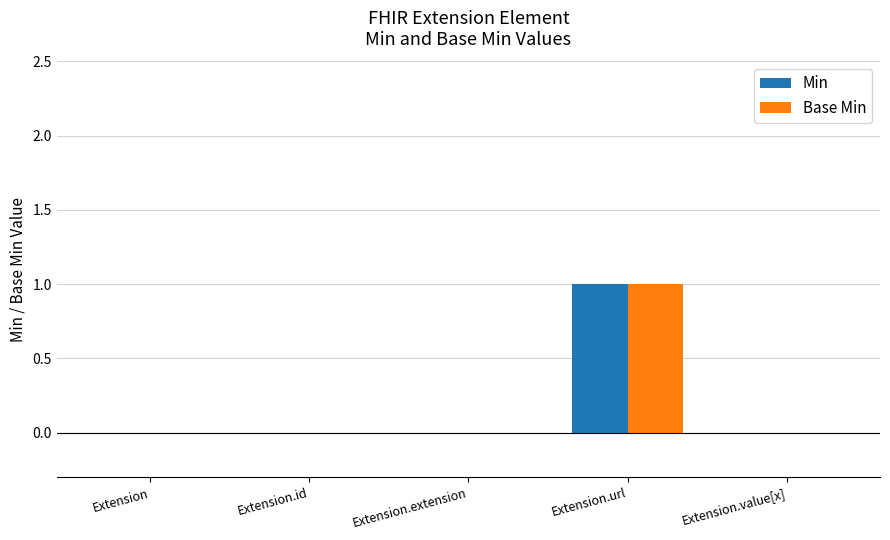

The Base Min series shows -1 at Extension. True or false?

False